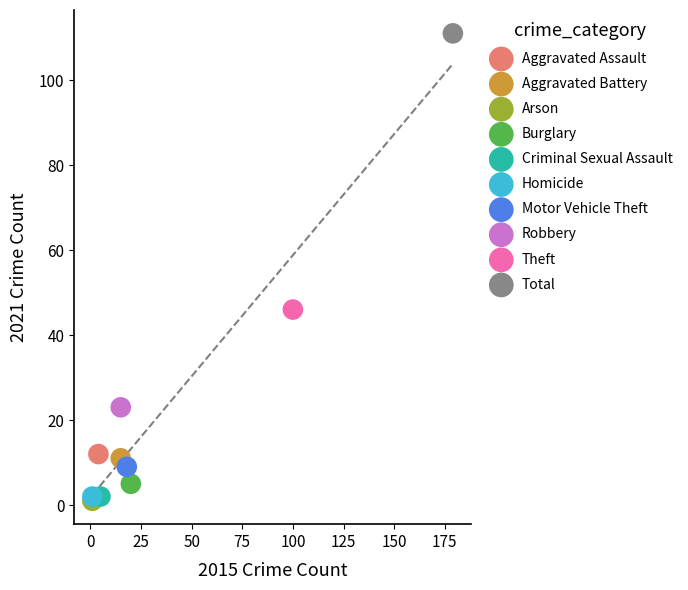

What are all the series names shown in the legend?

Aggravated Assault, Aggravated Battery, Arson, Burglary, Criminal Sexual Assault, Homicide, Motor Vehicle Theft, Robbery, Theft, Total